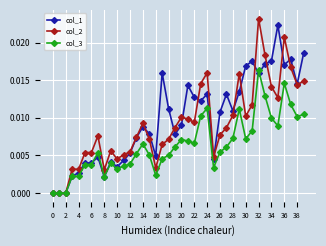

List the series in order of their overall mean, lowest first.

col_3, col_2, col_1